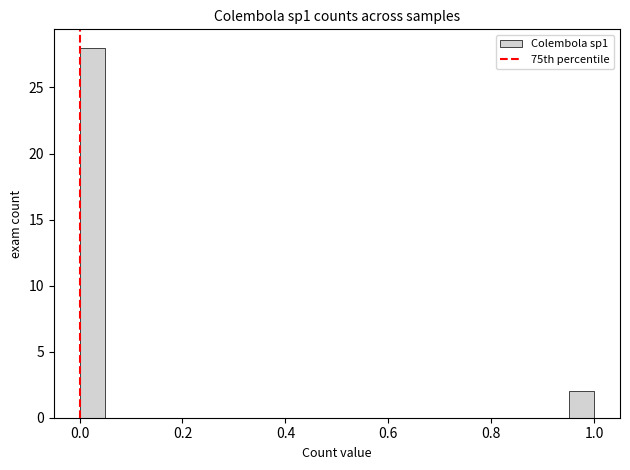

Read against the x-axis, roughly where is the centre of the tallest bar?

0.02